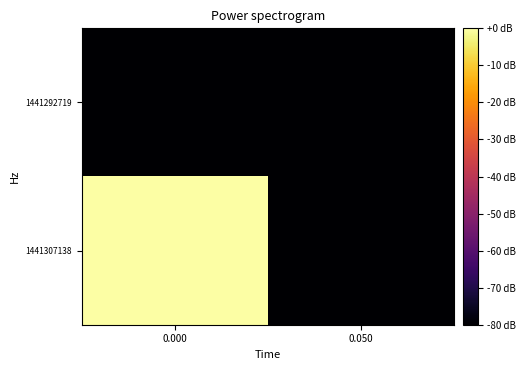

Which series has the largest total across all categories?

1441307138